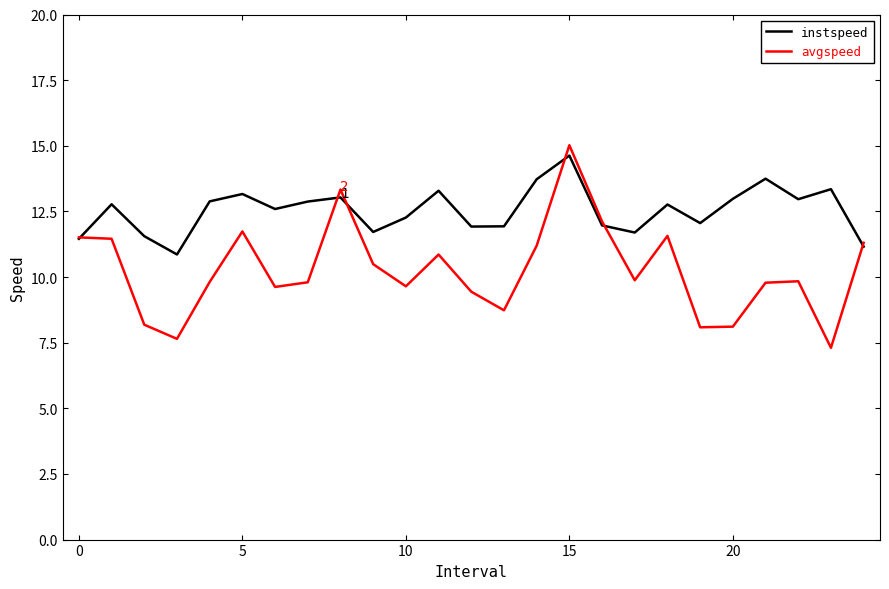

What is the greatest value displayed?

15.0